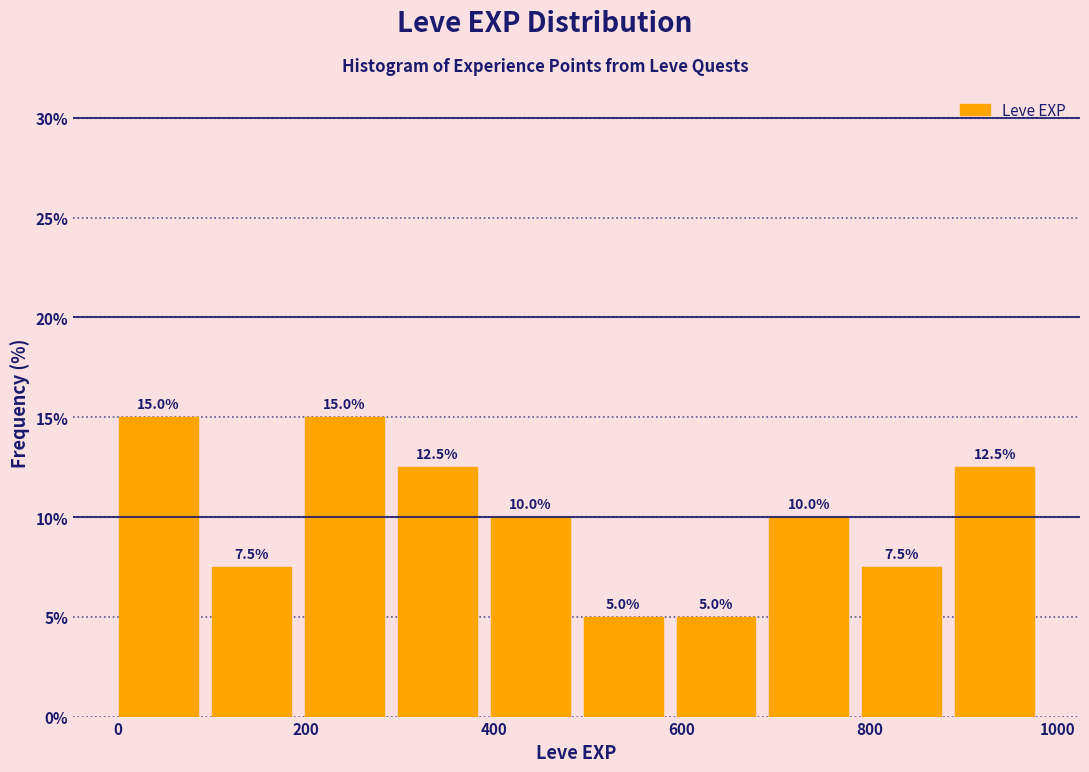

What is the height of the bar covering 200 to 300 on the x-axis? The bar edges are not printed on the chart, so give them approximately, as read against the axis.

15.0